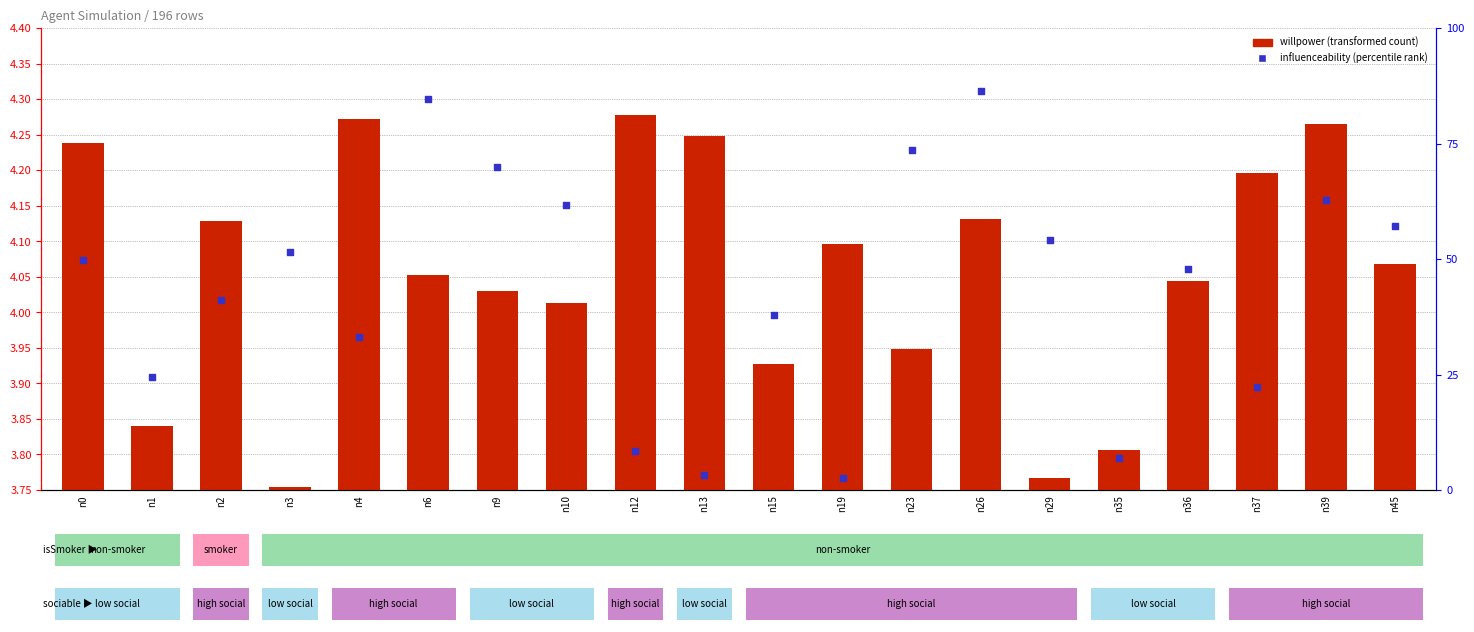

Which series has the largest Y range (max minus min)?

influenceability (percentile)